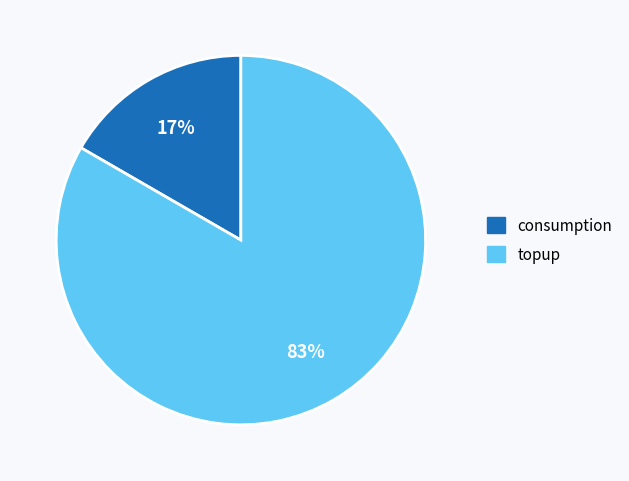

Count the number of slices in the pie.

2